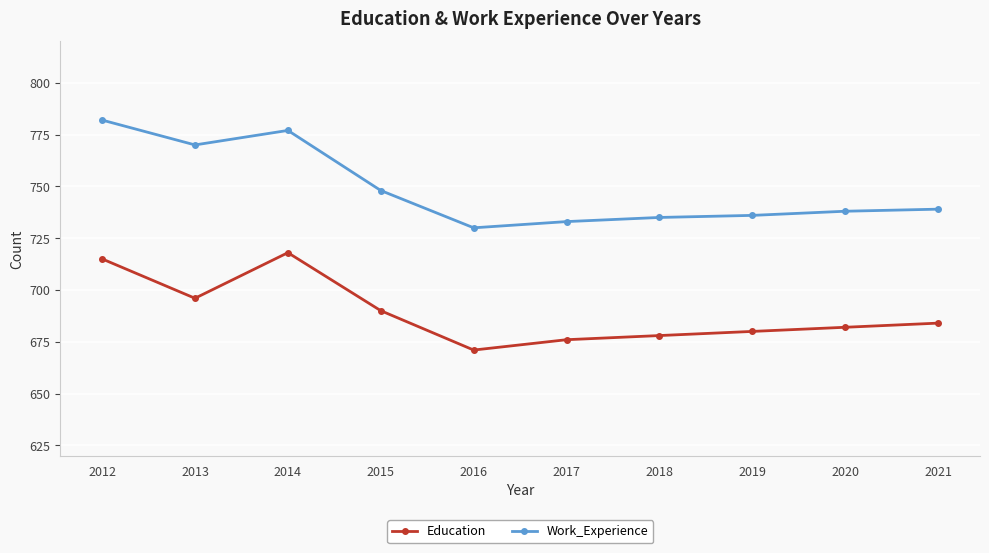

Read the Education value at 2020.

682